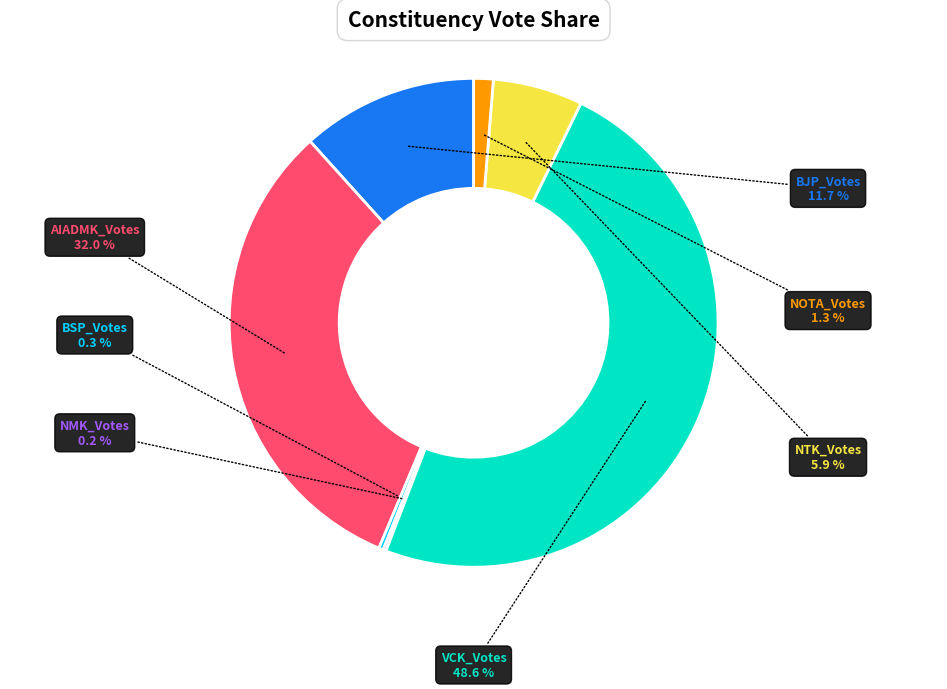

Does any single category account for the majority?

No